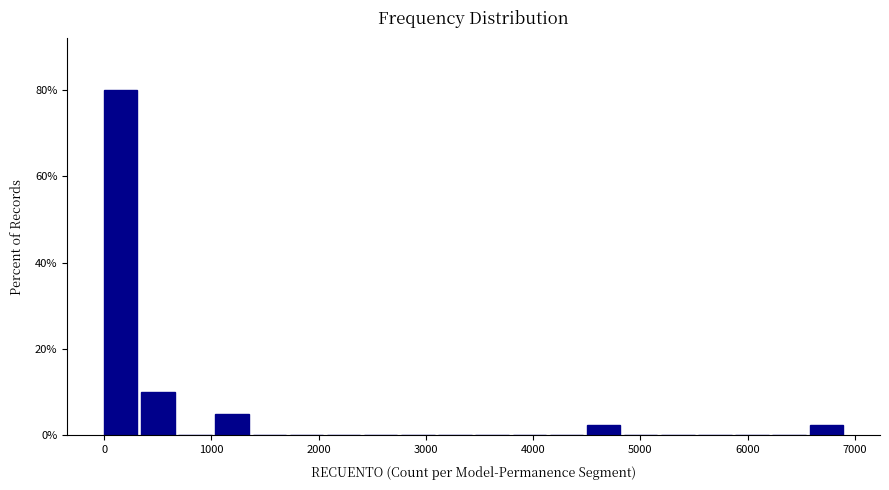

Read against the x-axis, roughly where is the centre of the tallest bar?

200